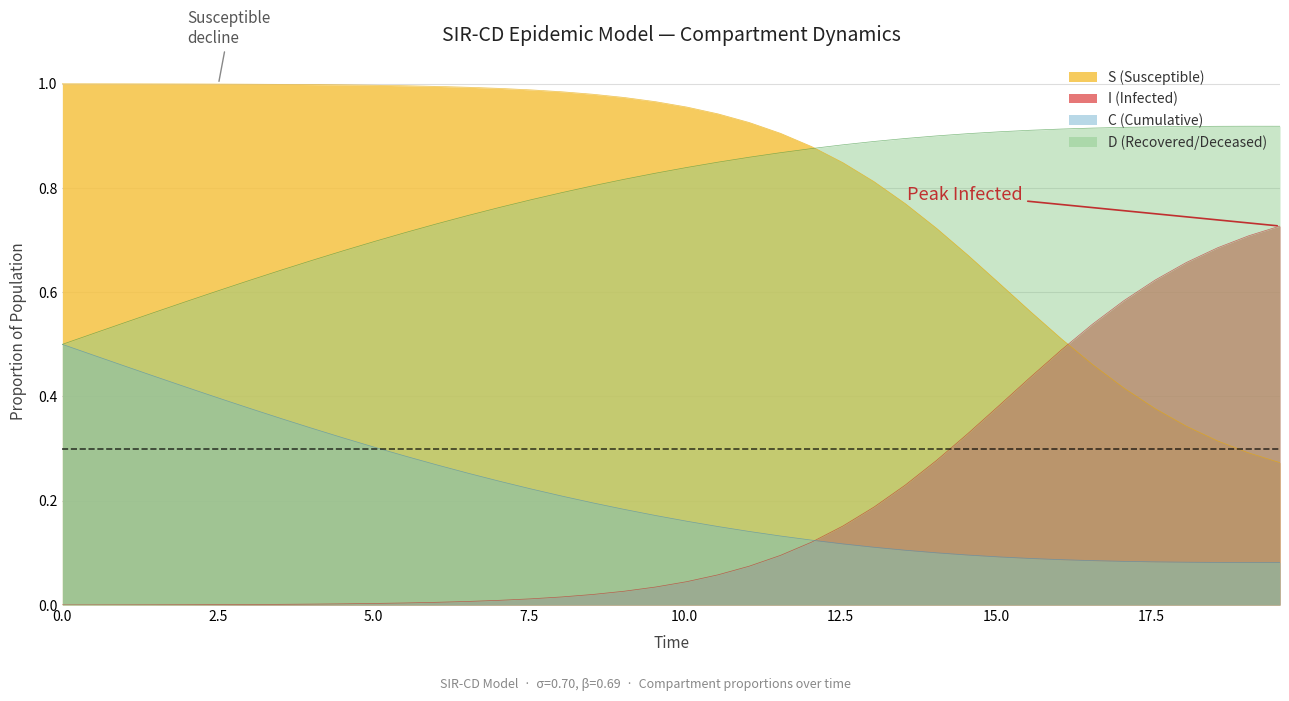

What is the sum of all I values?

7.5